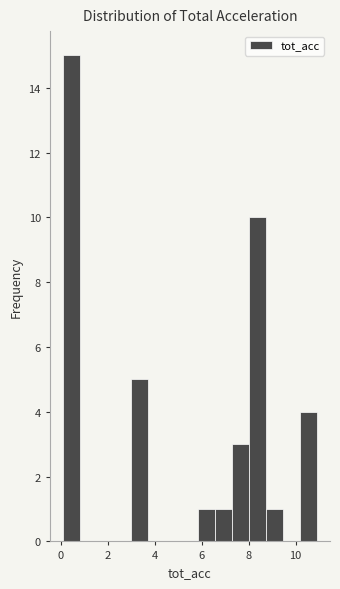

Around what value on the x-axis is the tallest bar? Give the approximate position of its centre, as read against the axis.

0.4